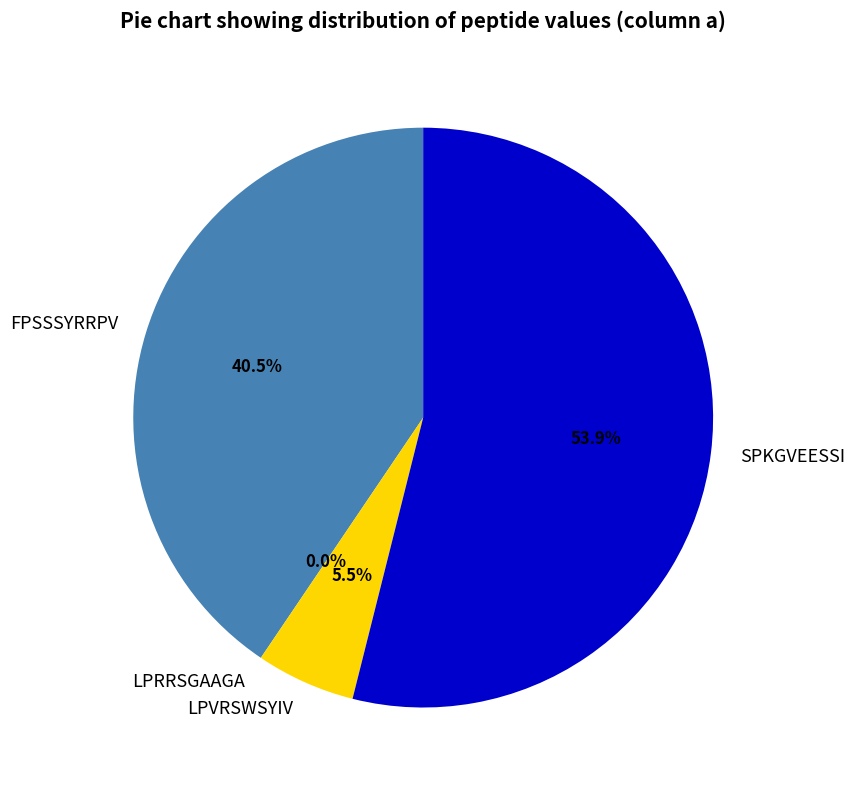

Is it true that SPKGVEESSI is 41% of the pie?

False